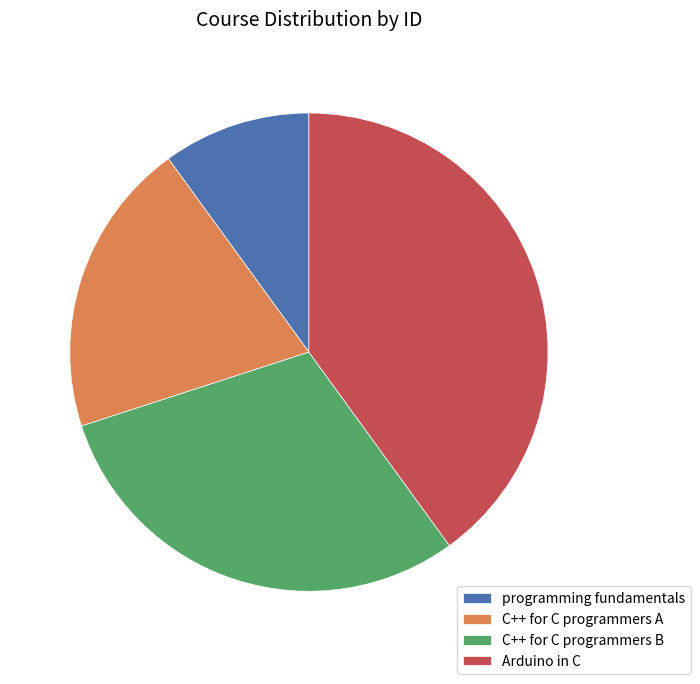

Between programming fundamentals and C++ for C programmers B, which is larger?

C++ for C programmers B